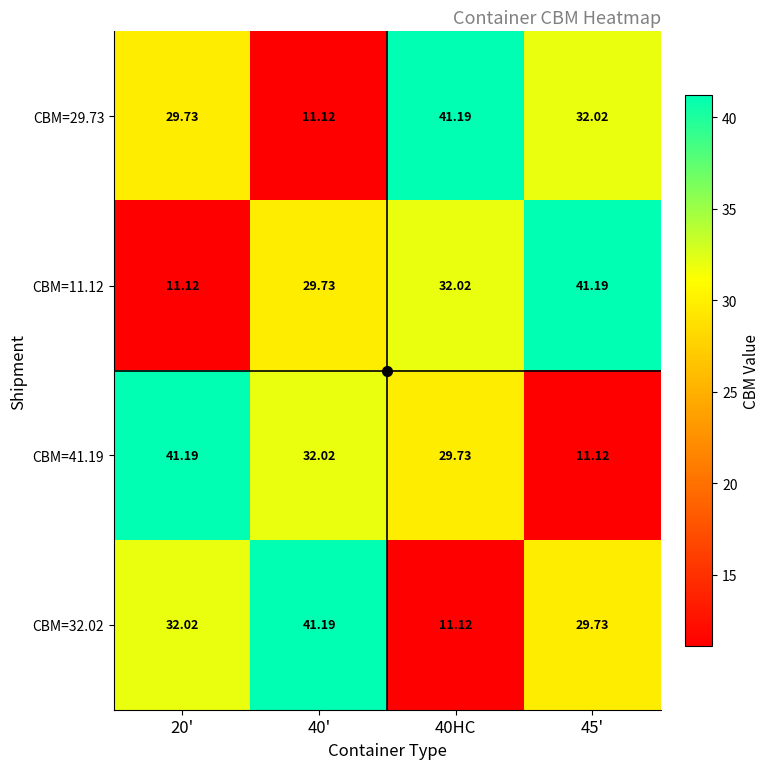

Which category has the lowest value across all series?

40'